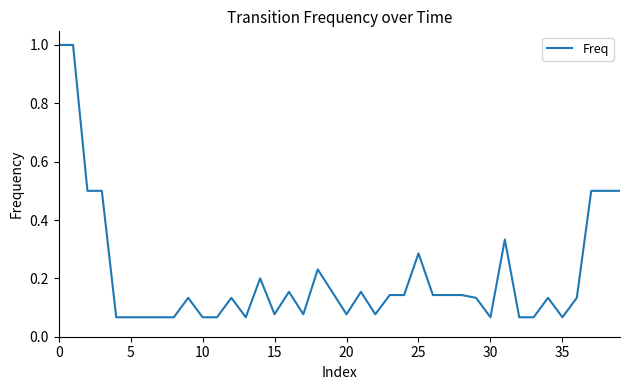

What is the maximum value shown in the chart?

1.0